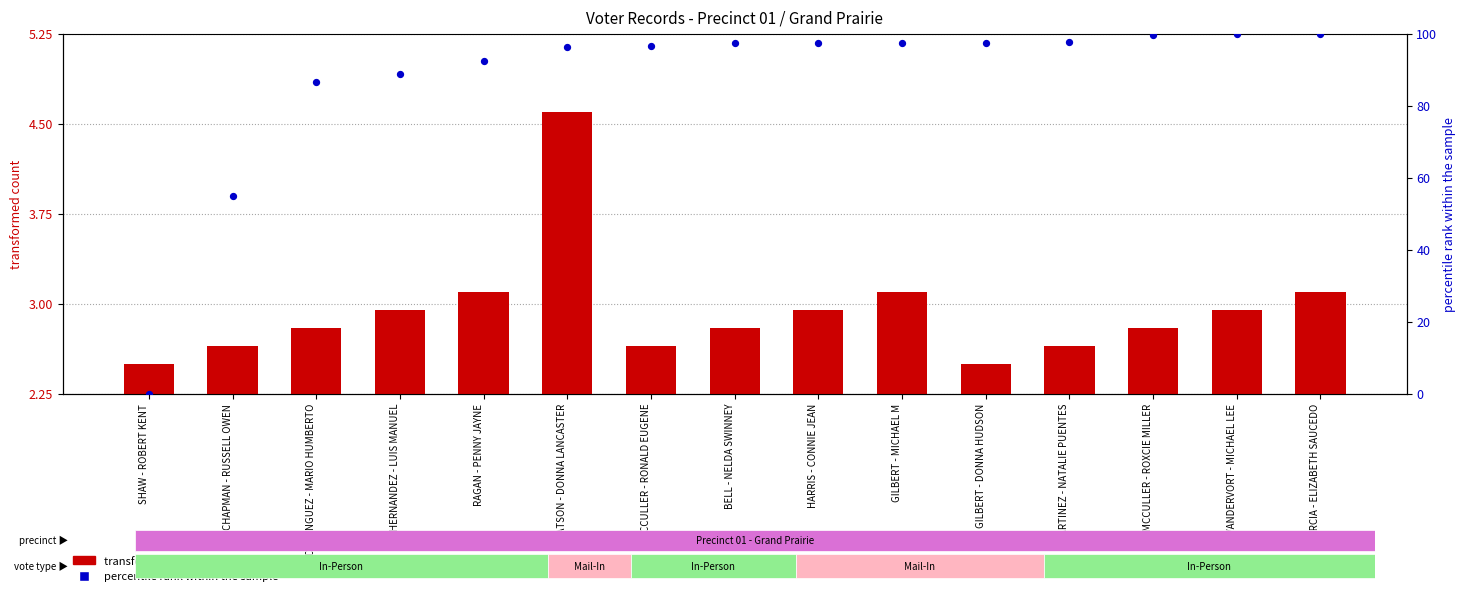

Which series contains the lowest Y value?

percentile rank within the sample